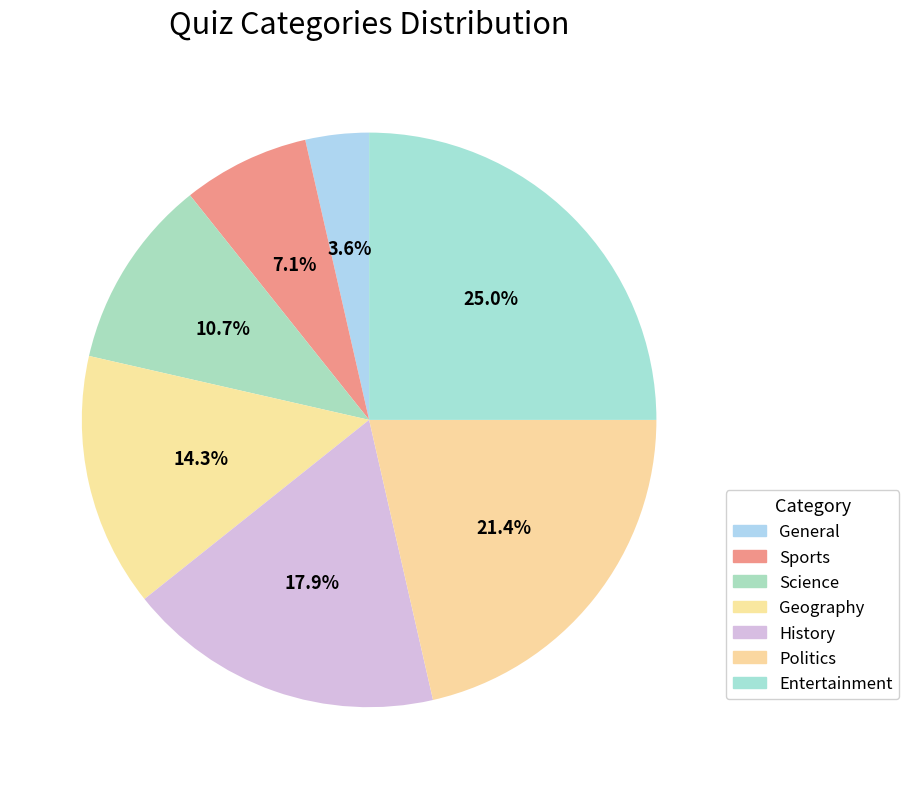

To the nearest percent, what portion does General represent?

4%